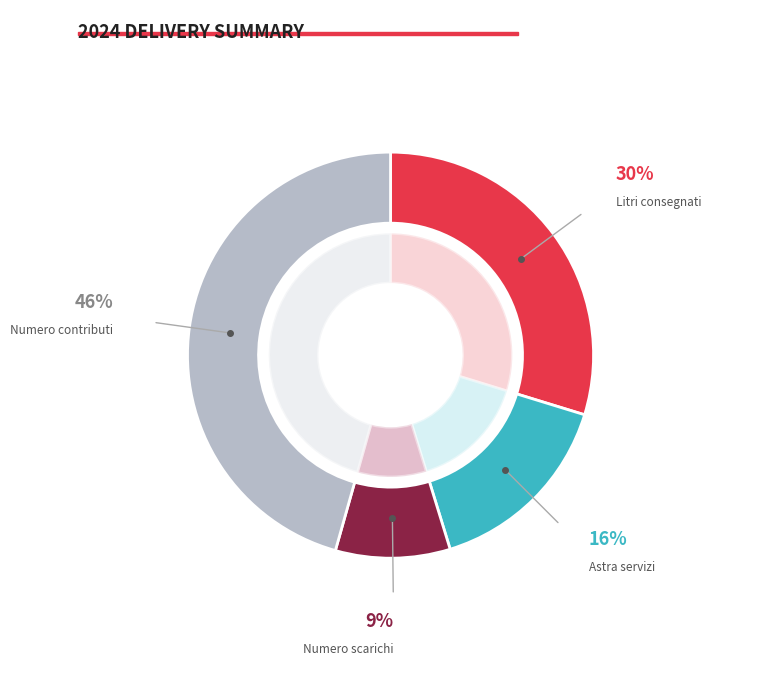

What percentage is NOT represented by Numero contributi?

54.4%